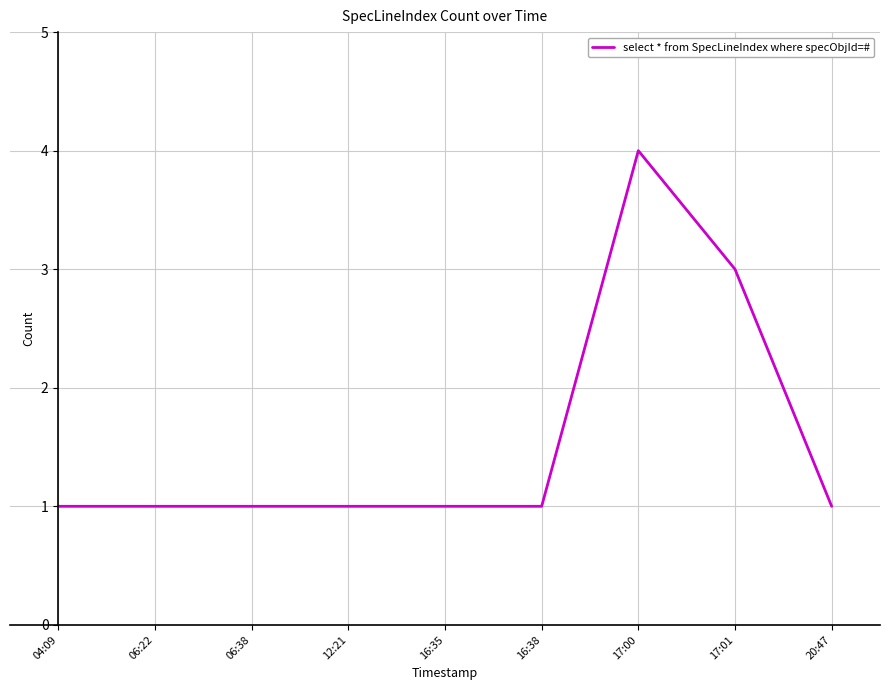

What is the maximum value shown in the chart?

4